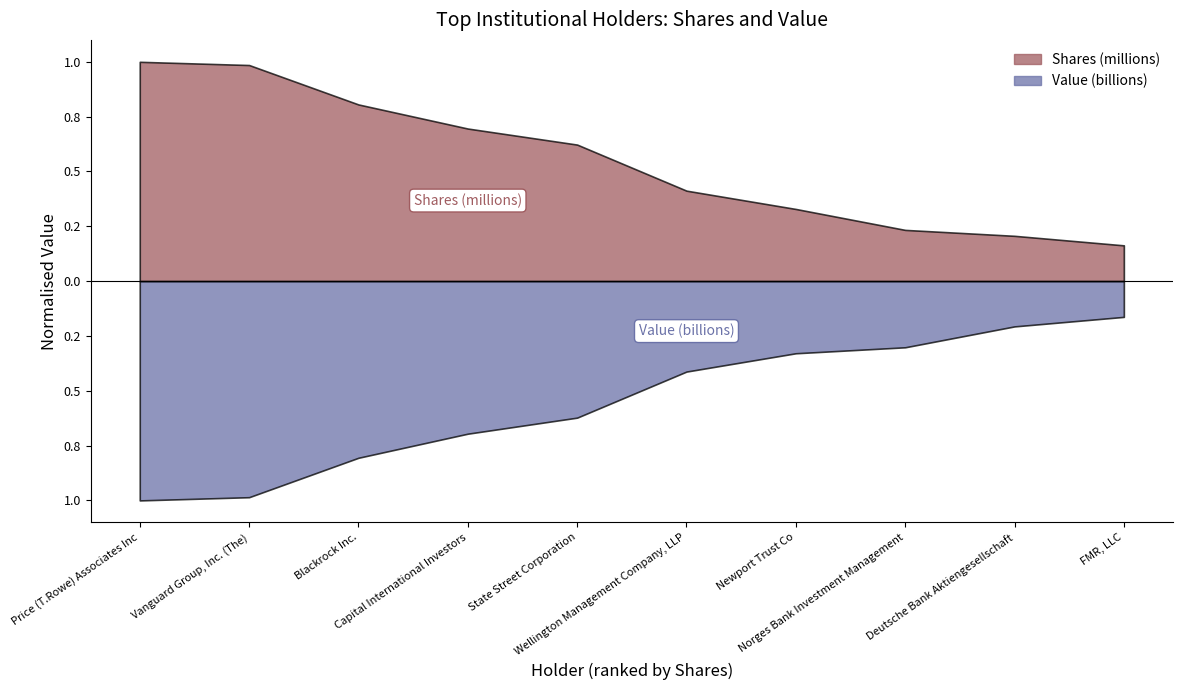

Count the number of data series in this chart.

2